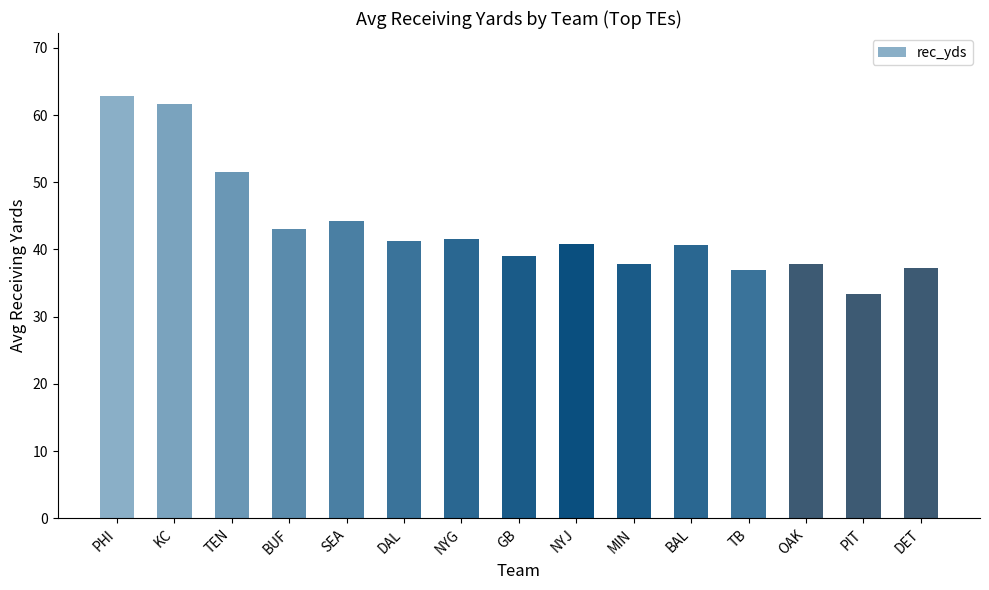

How many values exceed 40?

9